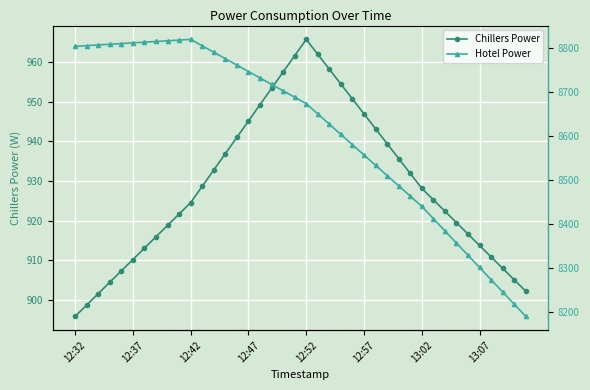

What is the average value of the Hotel Power series?

8611.8